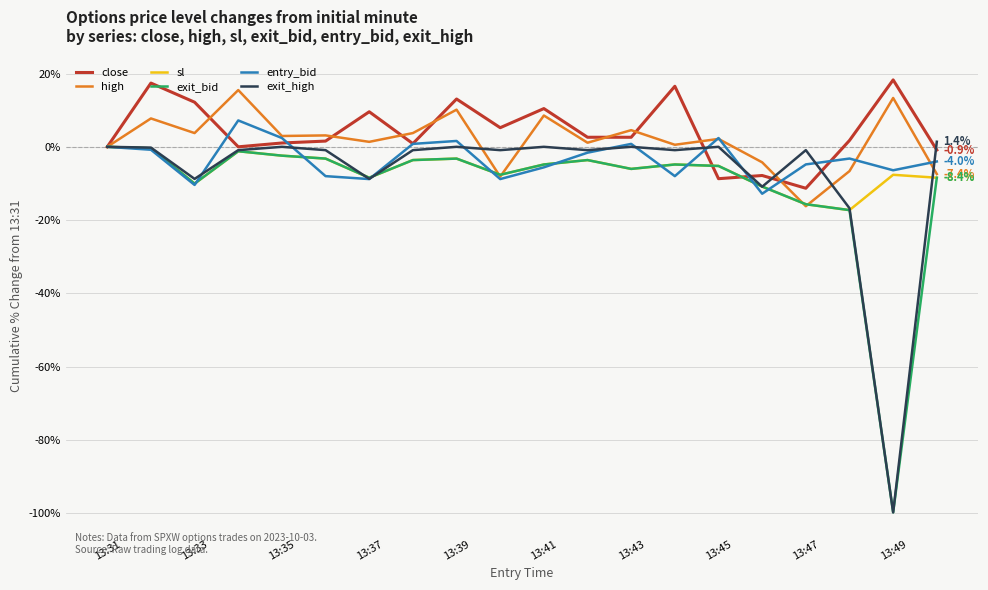

Which series has the largest range (max minus min)?

exit_high